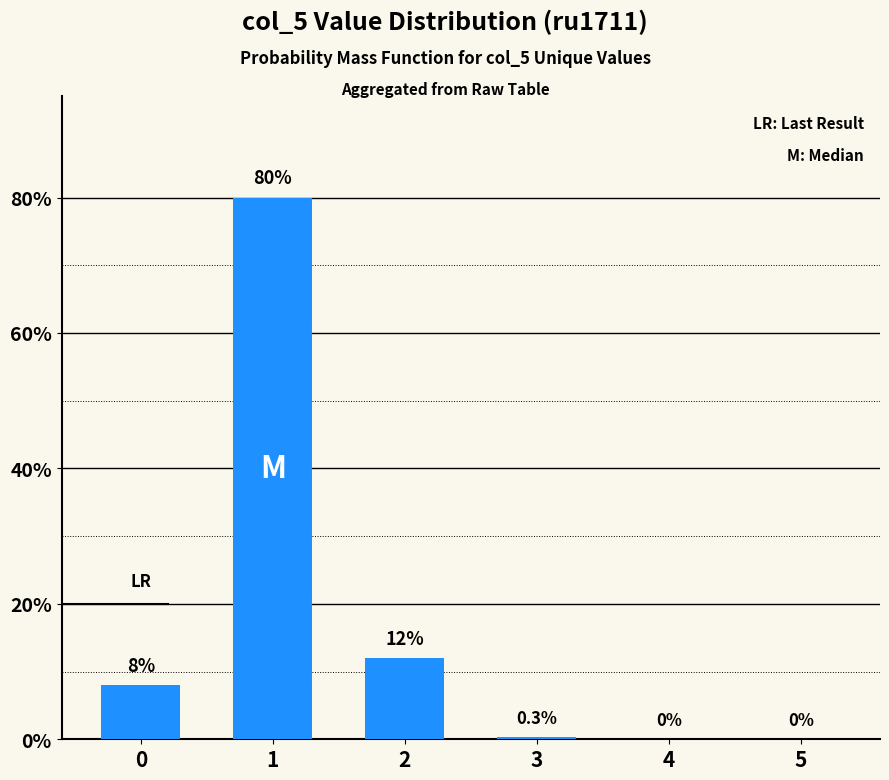

What is the difference between the values at 4 and 2?

12.0